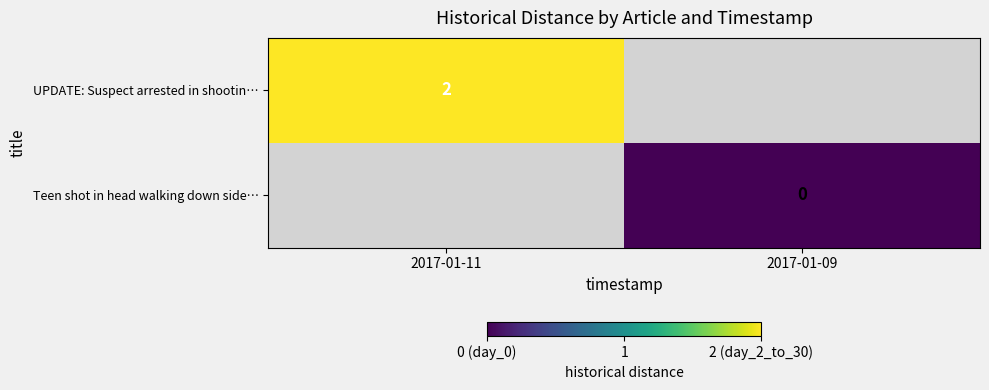

List the labels in order of UPDATE: Suspect arrested in shootin… value, largest first.

2017-01-11, 2017-01-09